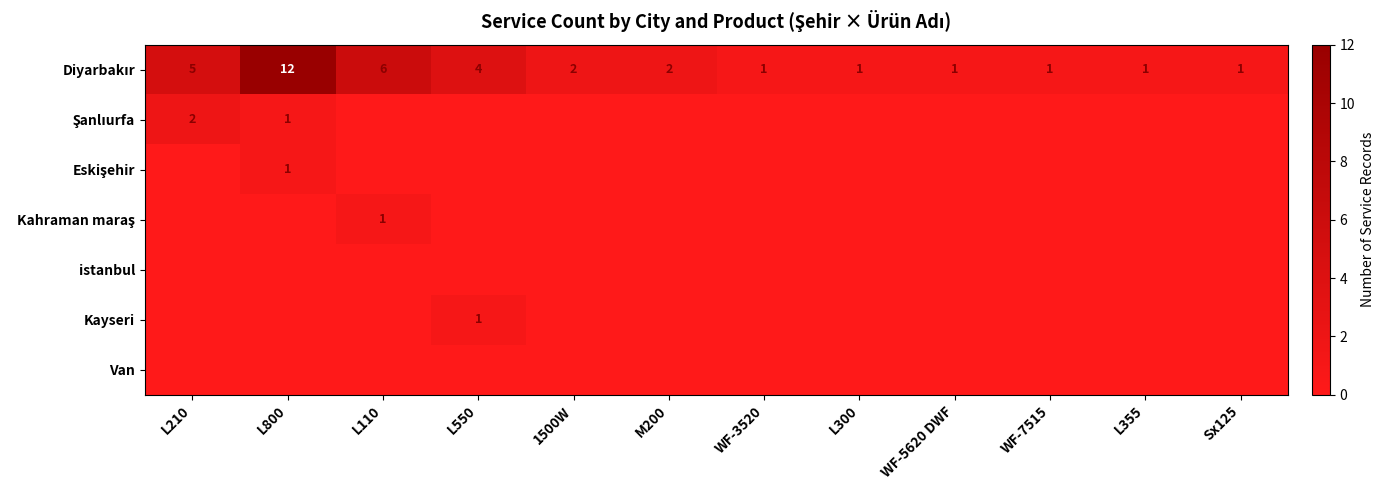

What is the average value of the Diyarbakır series?

3